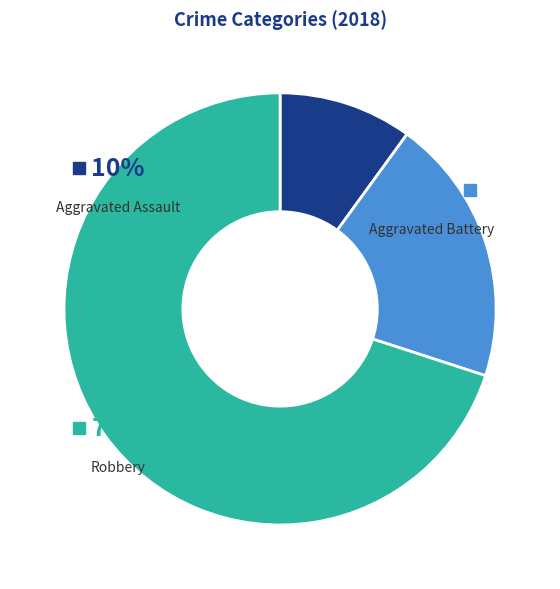

What is the smallest slice in the pie chart?

Aggravated Assault